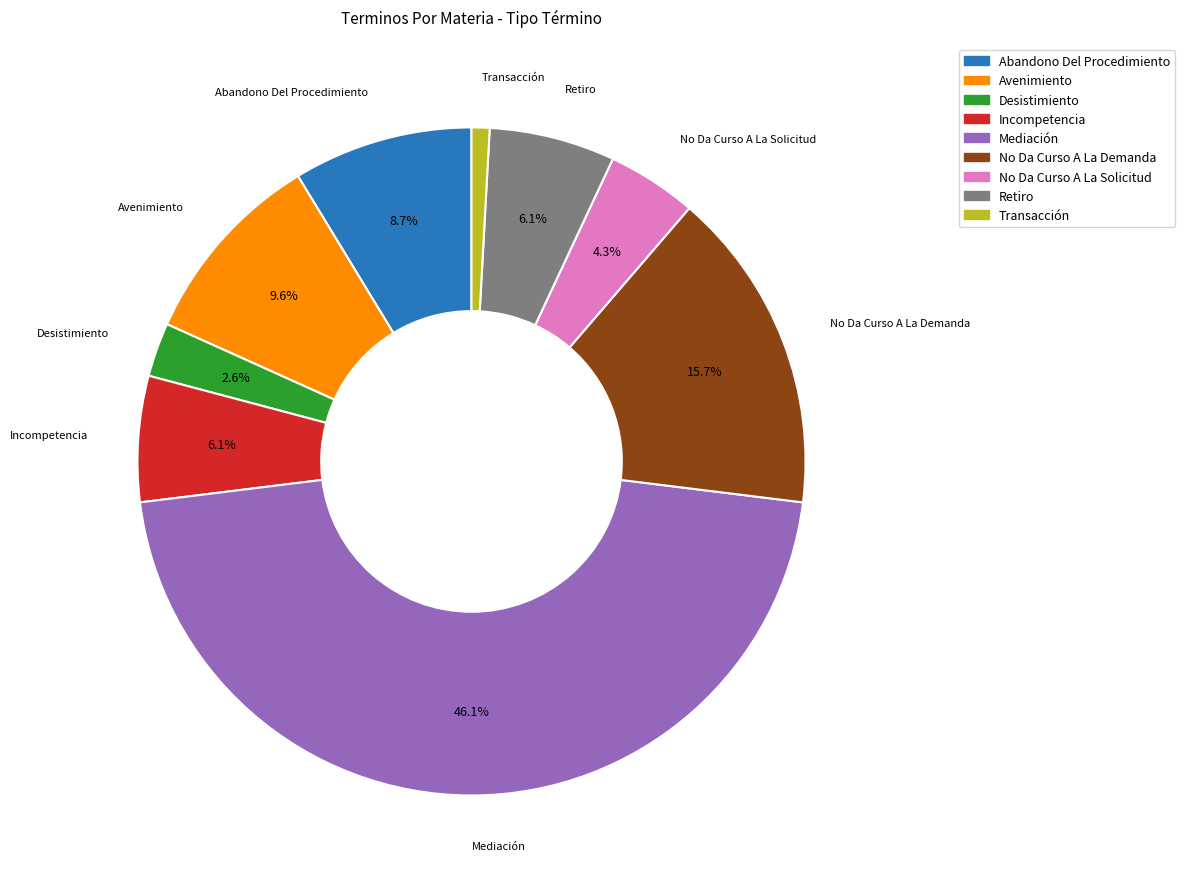

What percentage is NOT represented by No Da Curso A La Demanda?

84.3%